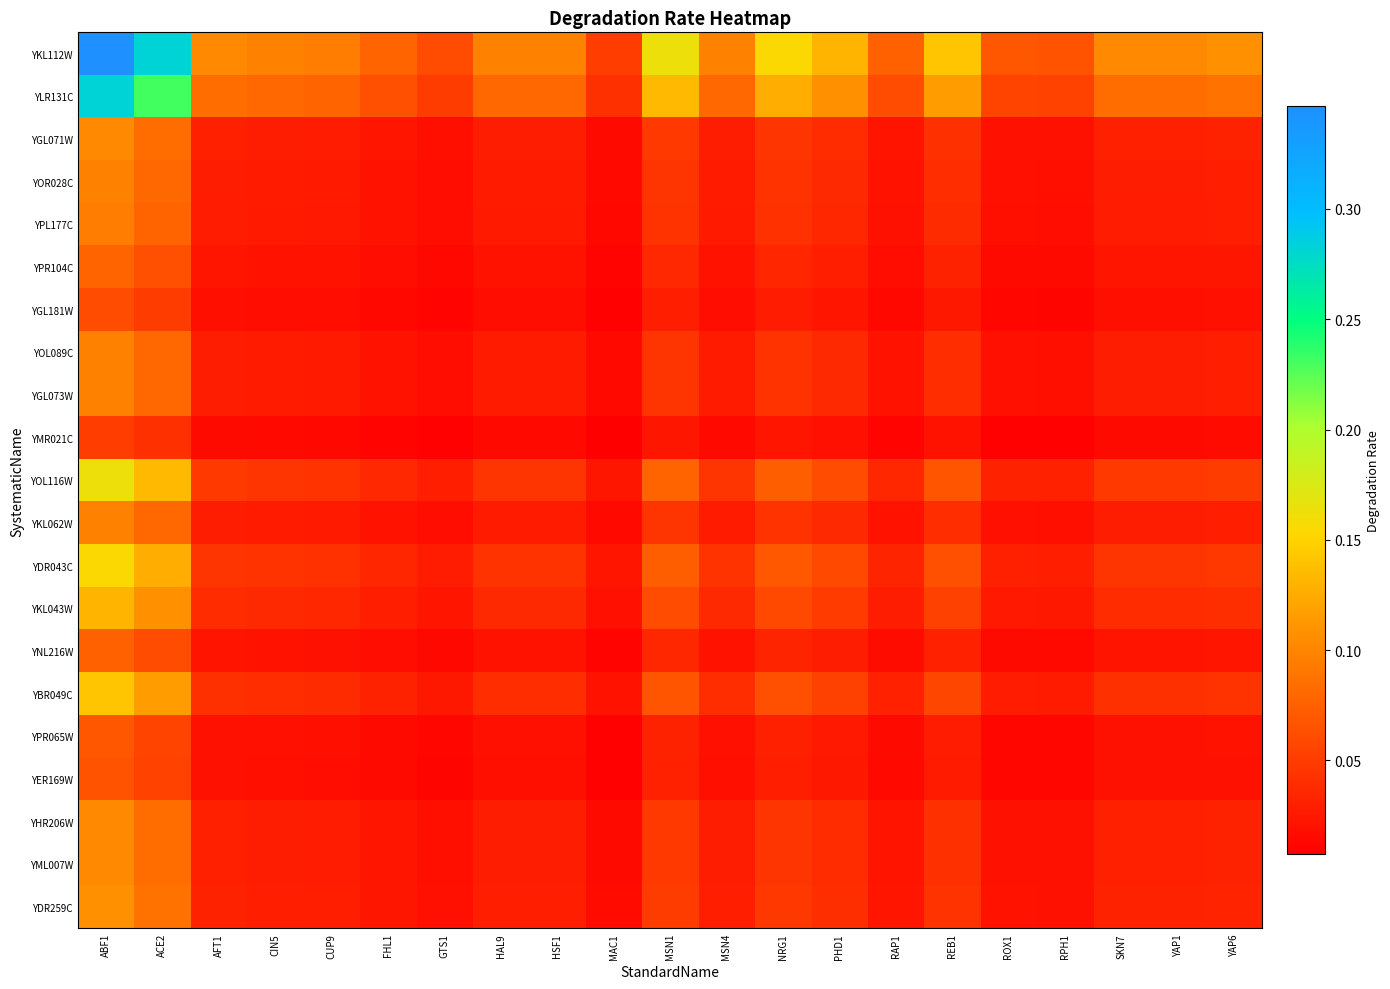

Which series has the largest total across all categories?

YKL112W